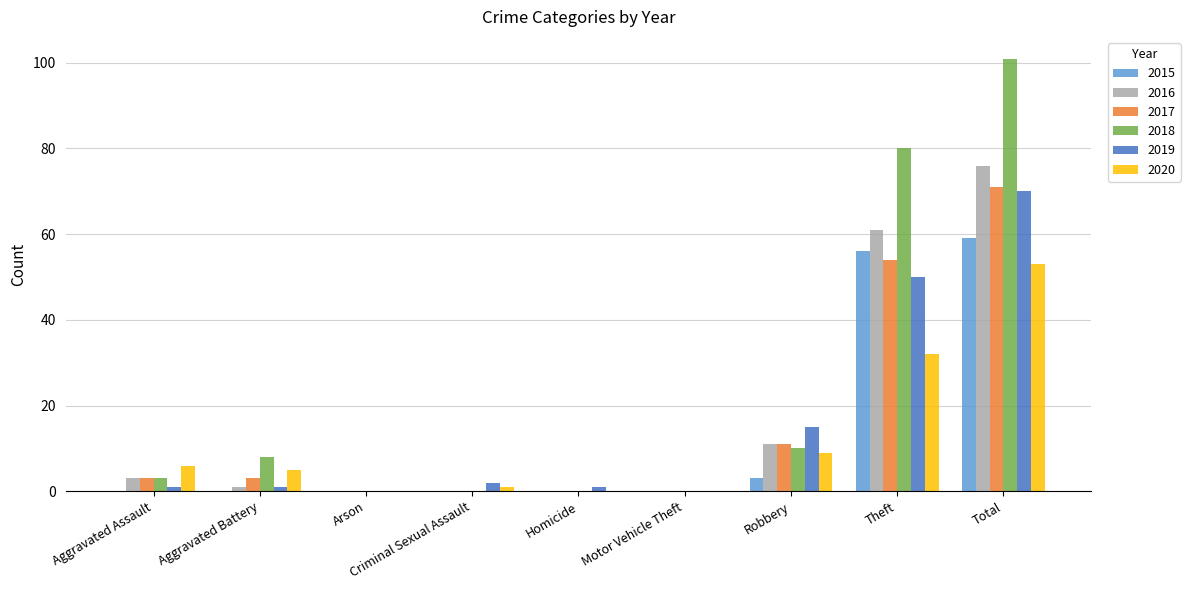

What is the sum of all 2019 values?

140